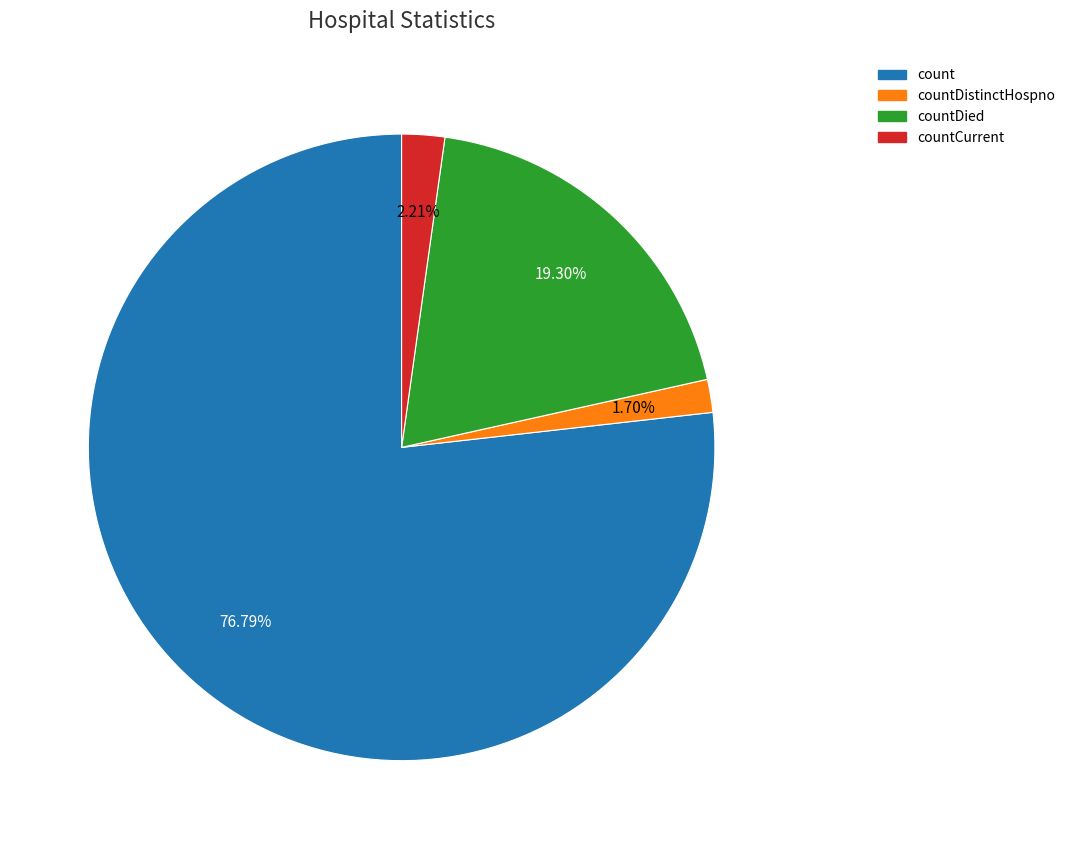

Is there any slice that represents more than half of the pie?

Yes